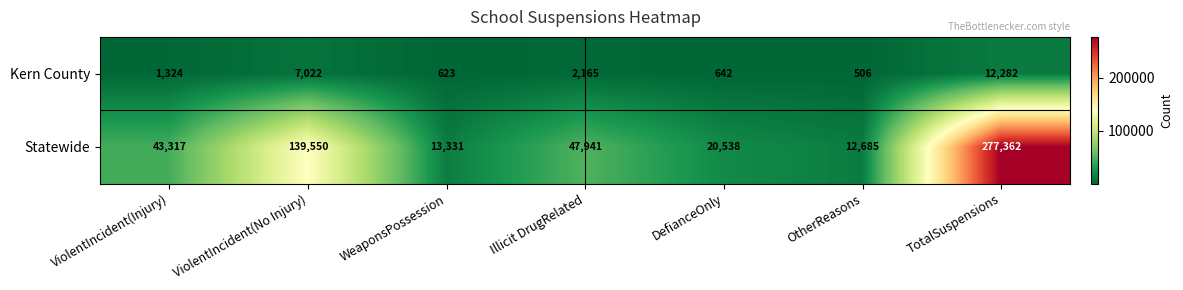

Is it true that Kern County equals 2165 at Illicit DrugRelated?

True